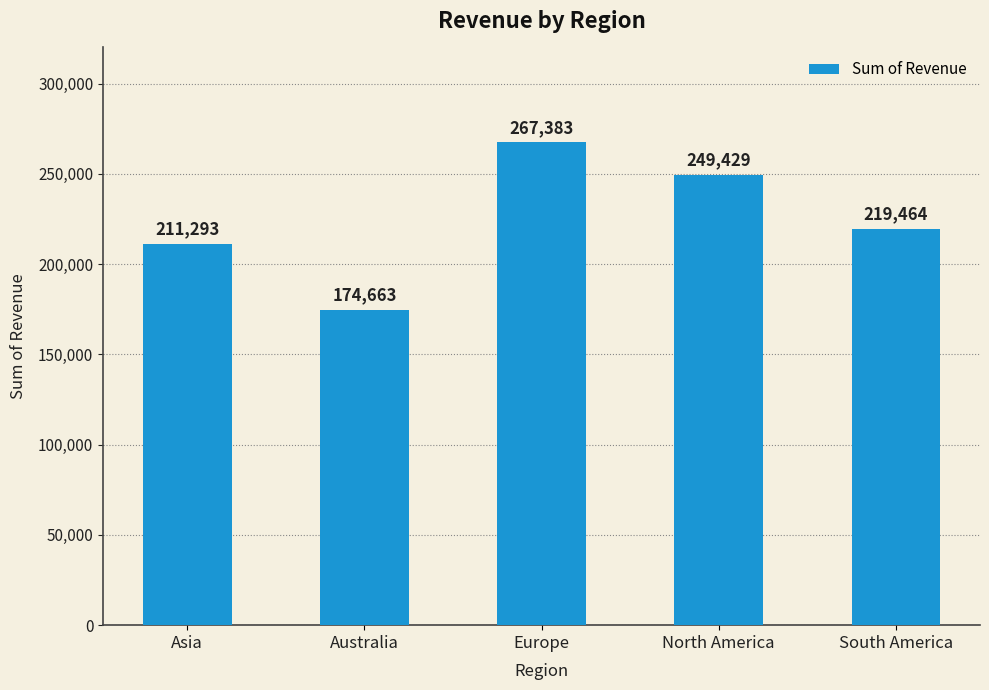

The chart shows a value of 276871 at Australia. True or false?

False